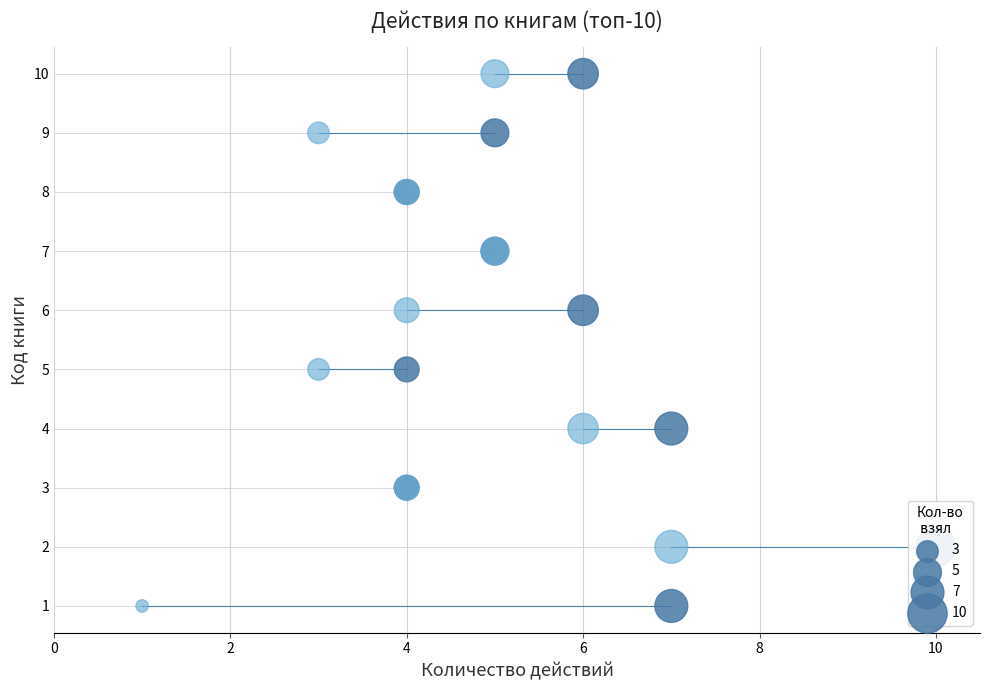

Is the value of вернул at 9 greater than the value of взял at 8?

Yes